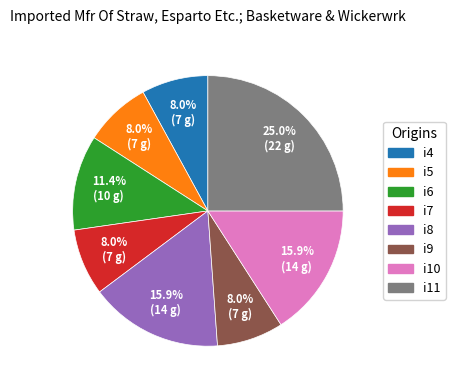

What portion of the pie excludes i4?

92.0%